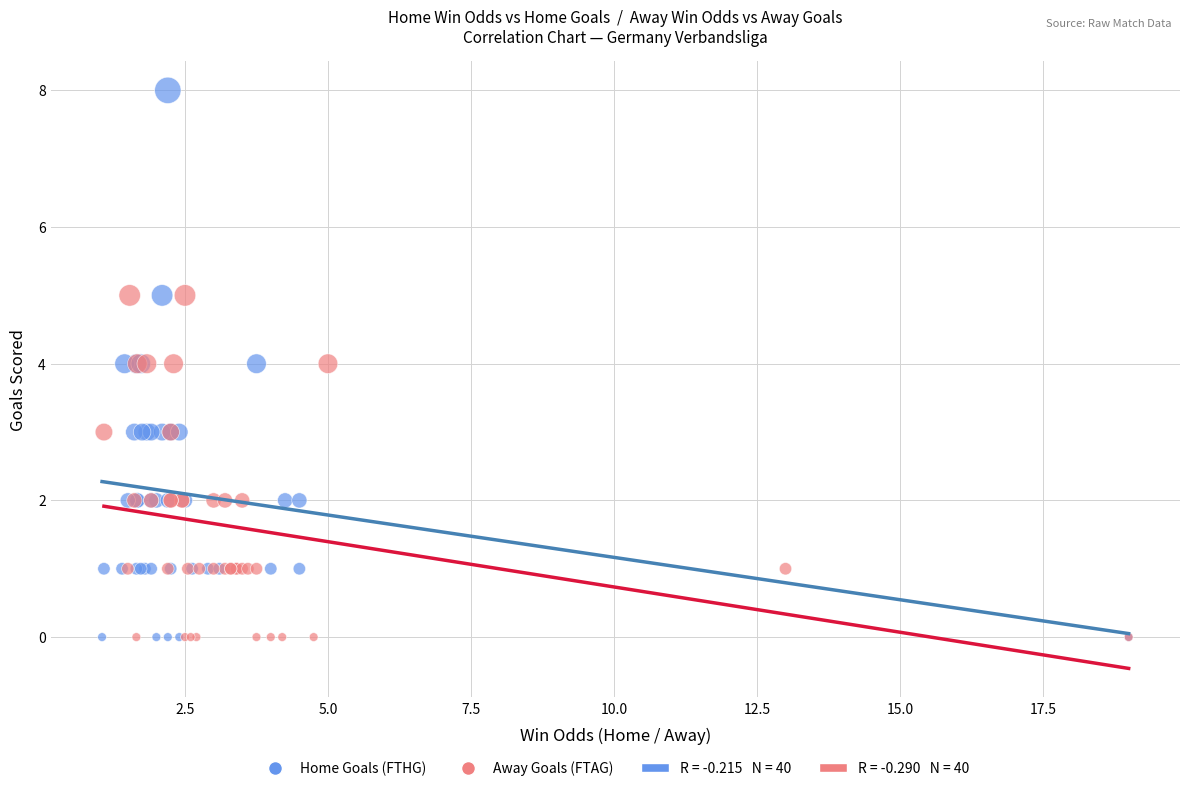

Which series reaches the maximum Y coordinate?

Home Goals (FTHG)